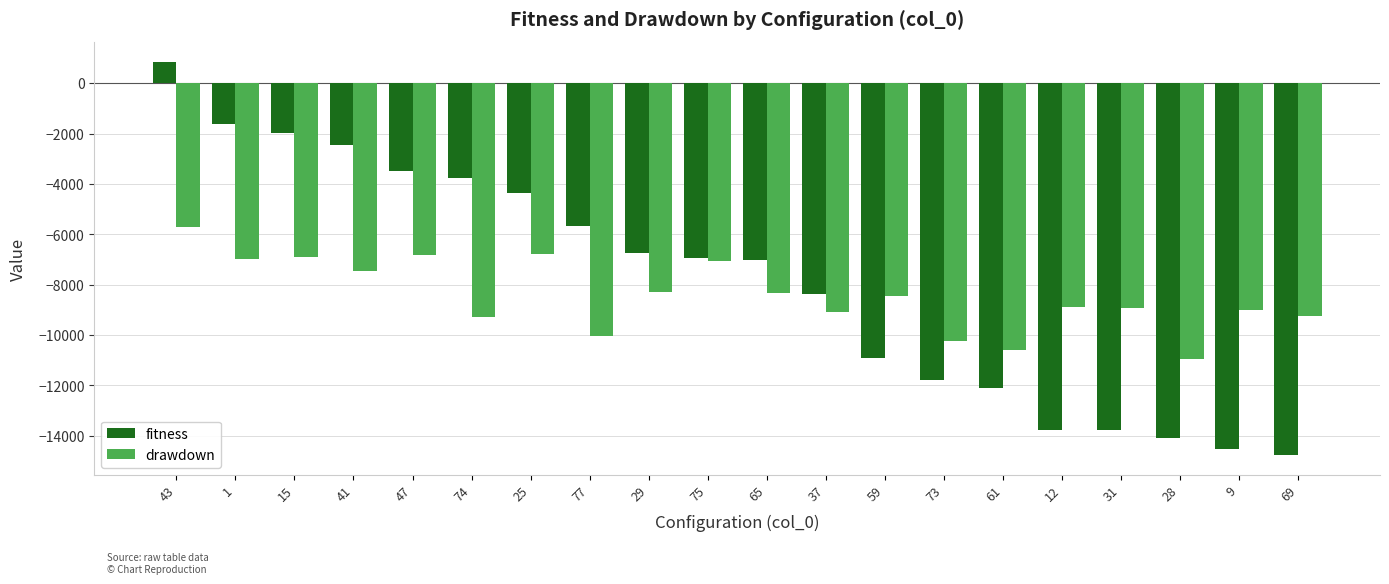

At which category is the sum across all series the highest?

43